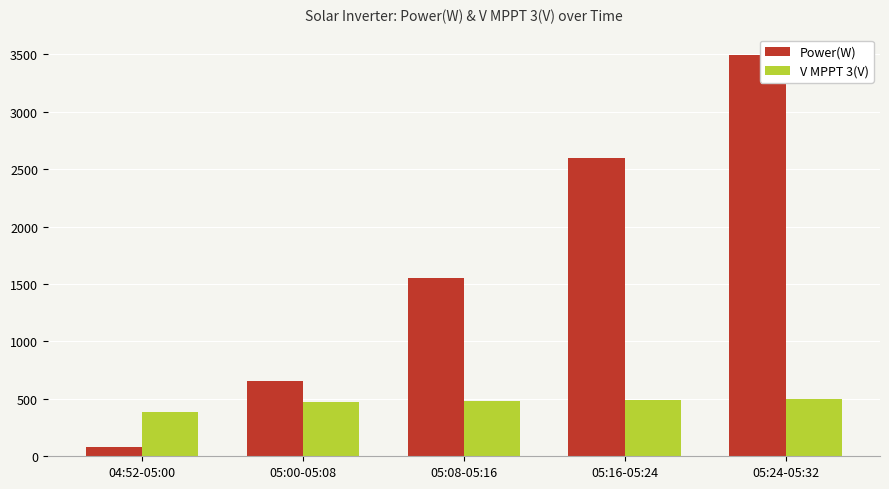

The Power(W) series shows 706.7 at 05:08-05:16. True or false?

False